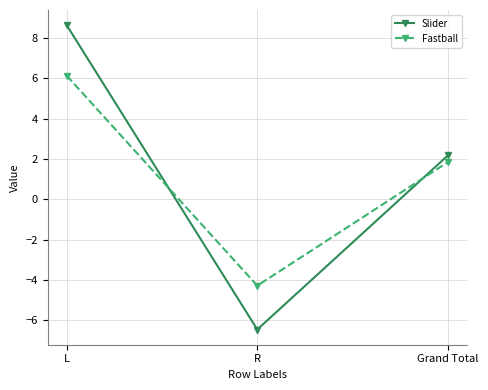

Which series has the widest spread of values?

Slider